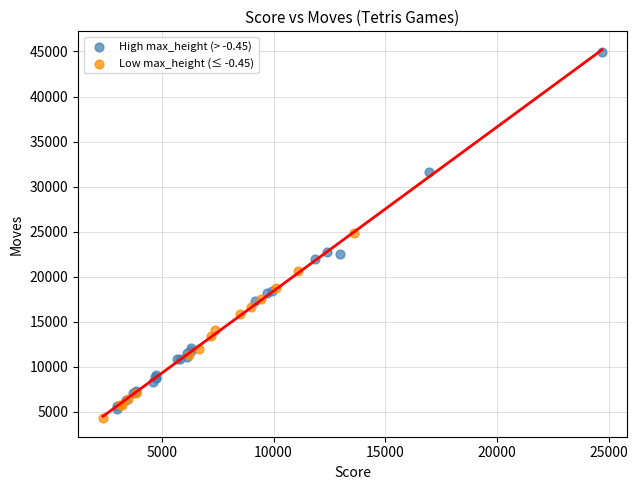

Which series contains the lowest Y value?

Low max_height (≤ -0.45)